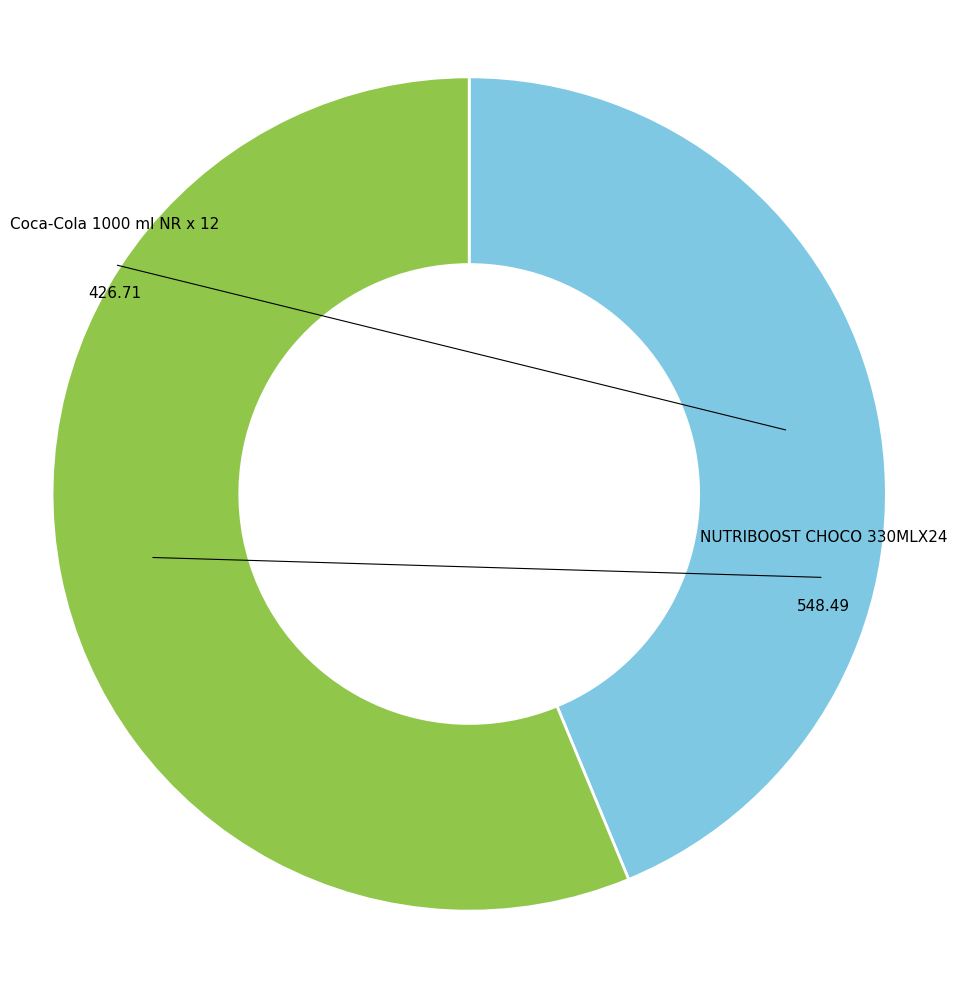

Is there any slice that represents more than half of the pie?

Yes